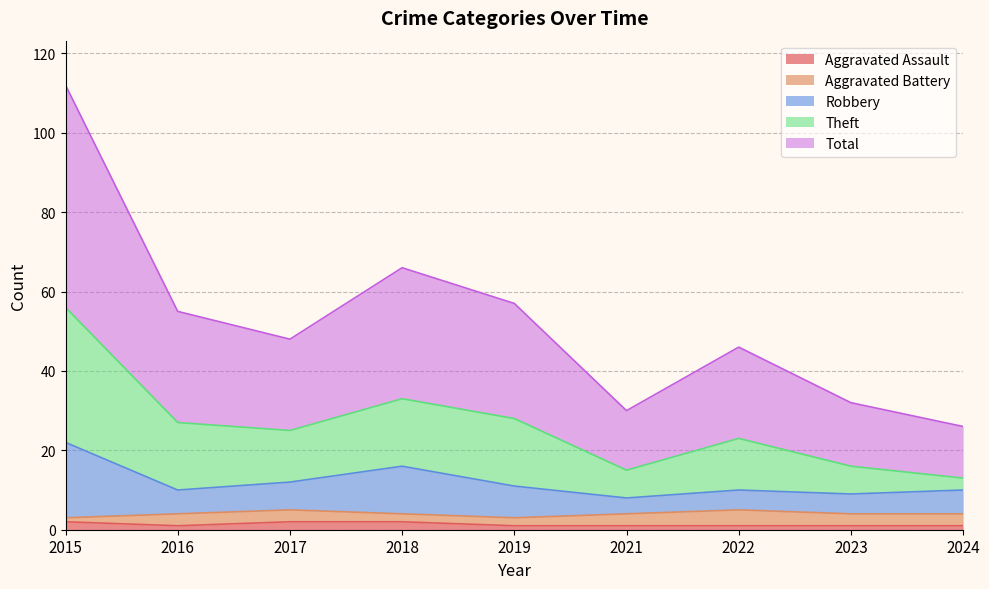

Rank the categories by Total value from lowest to highest.

2024, 2021, 2023, 2022, 2017, 2016, 2019, 2018, 2015